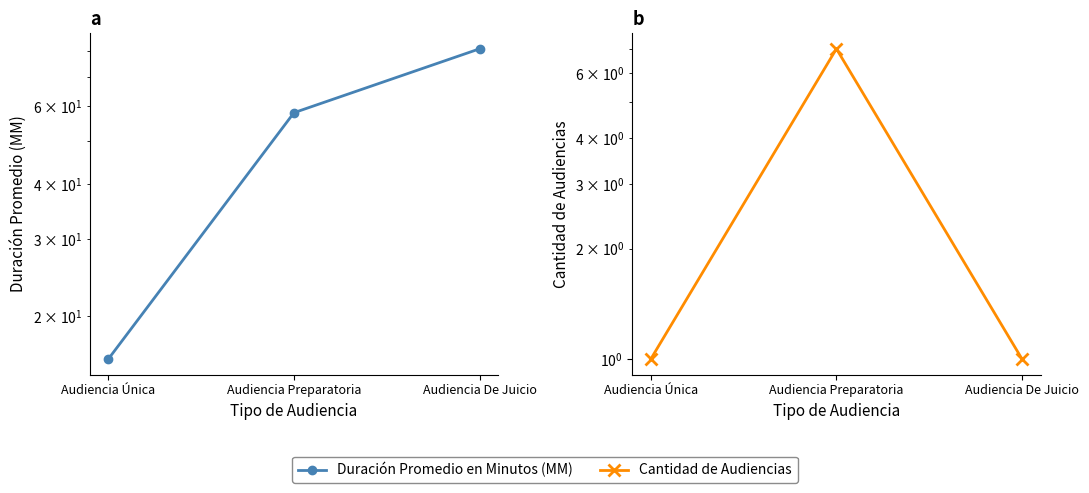

How many lines are shown in the chart?

2